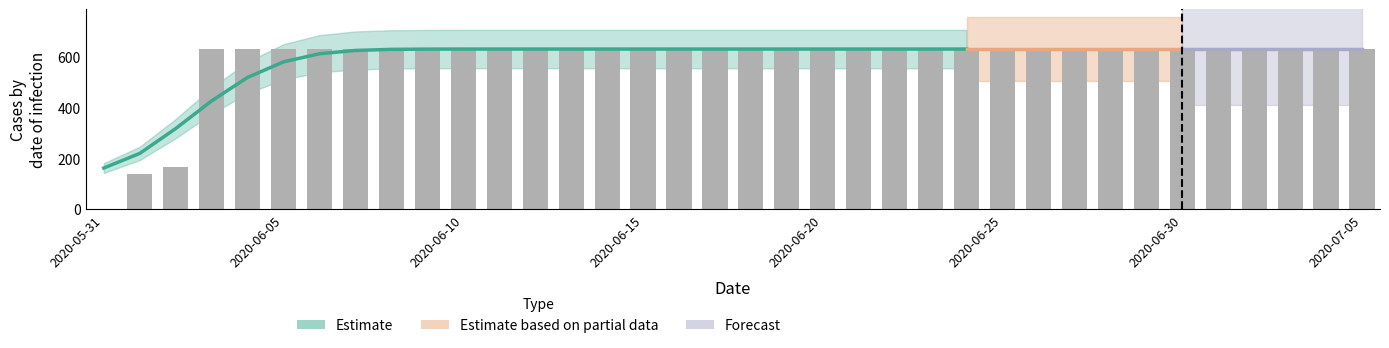

At which category does the chart reach its minimum across all series?

2020-05-31